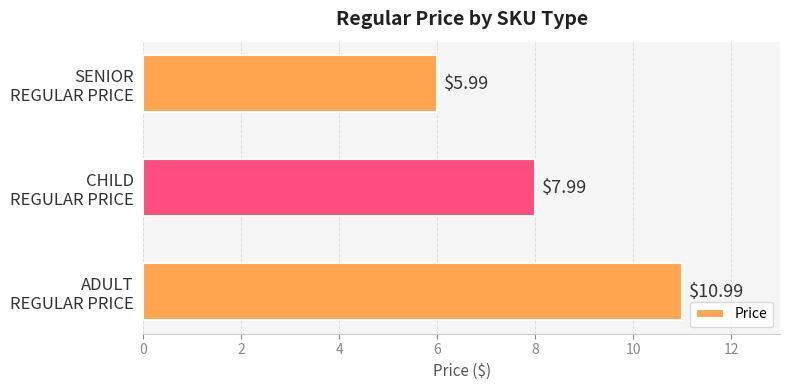

What is the difference between the maximum and minimum values?

5.0